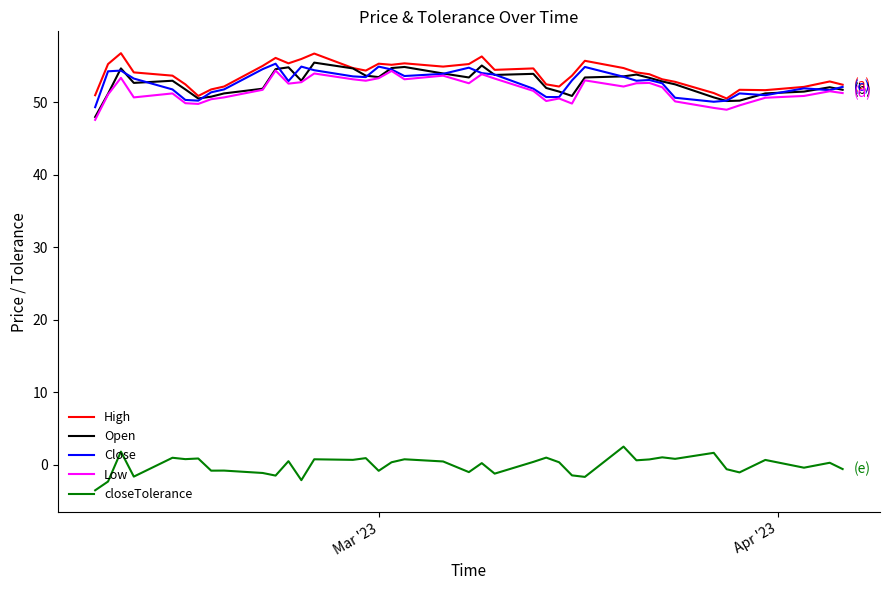

What is the greatest value displayed?

56.8